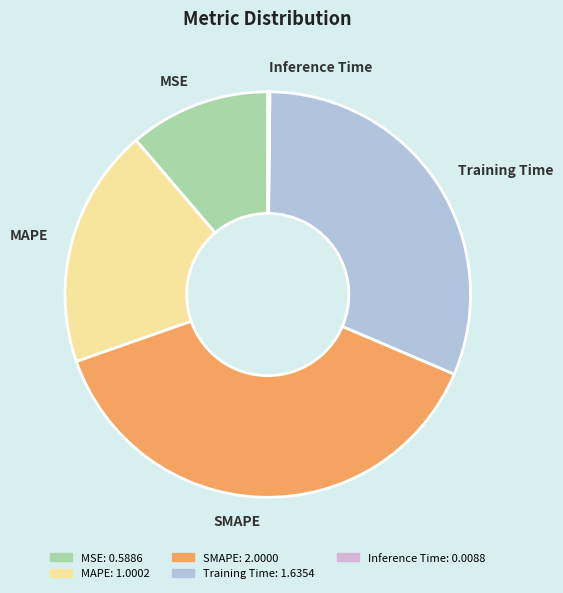

Is the sum of SMAPE: 2.0000 and Training Time: 1.6354 greater than half?

Yes